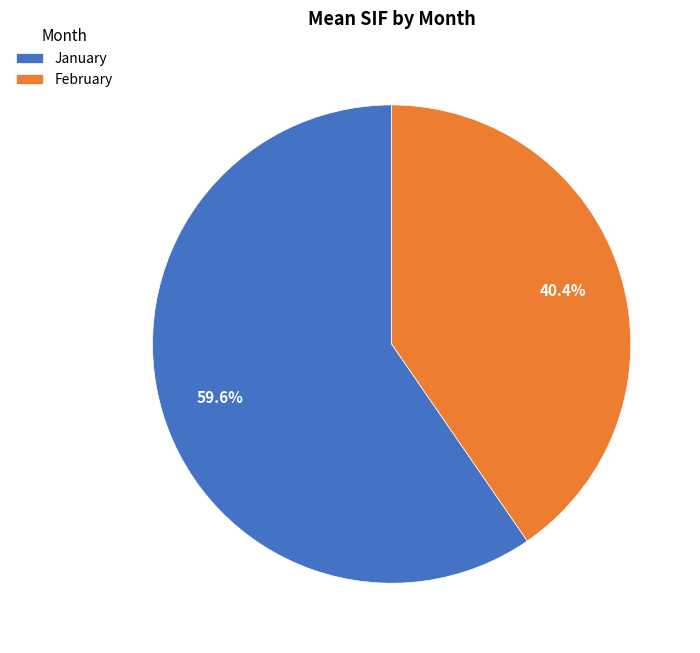

To the nearest percent, what is the average slice percentage?

50%